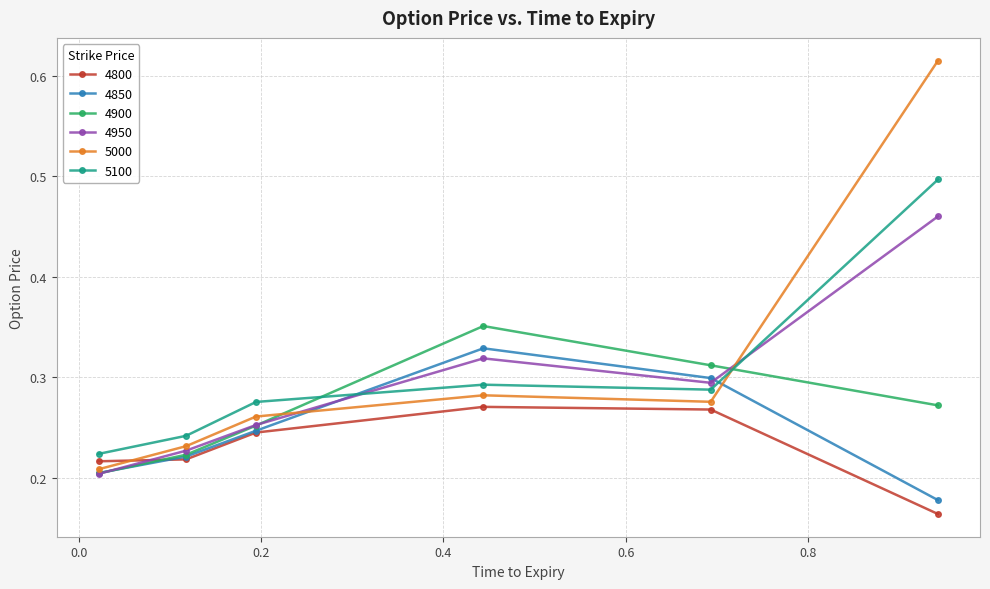

After their last crossing, which series has the higher values: 4900 or 5000?

5000